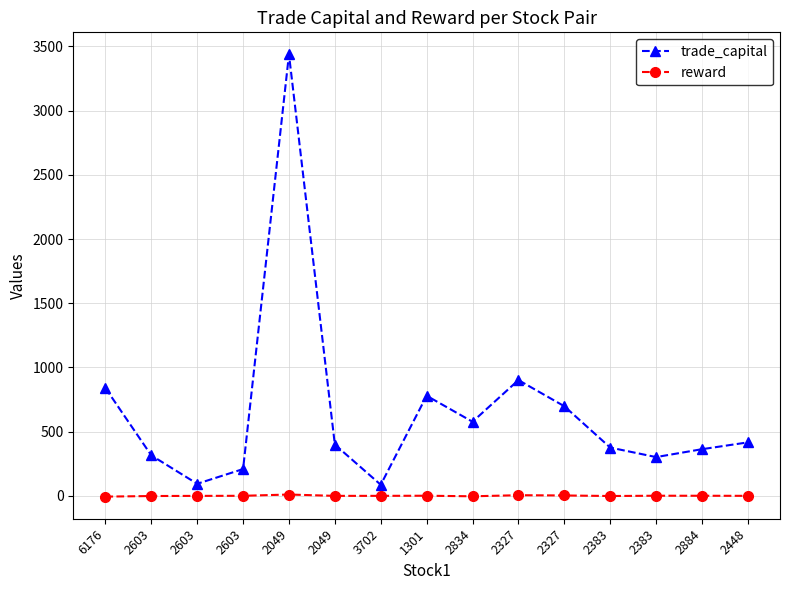

What is the sum of all trade_capital values?

9797.7